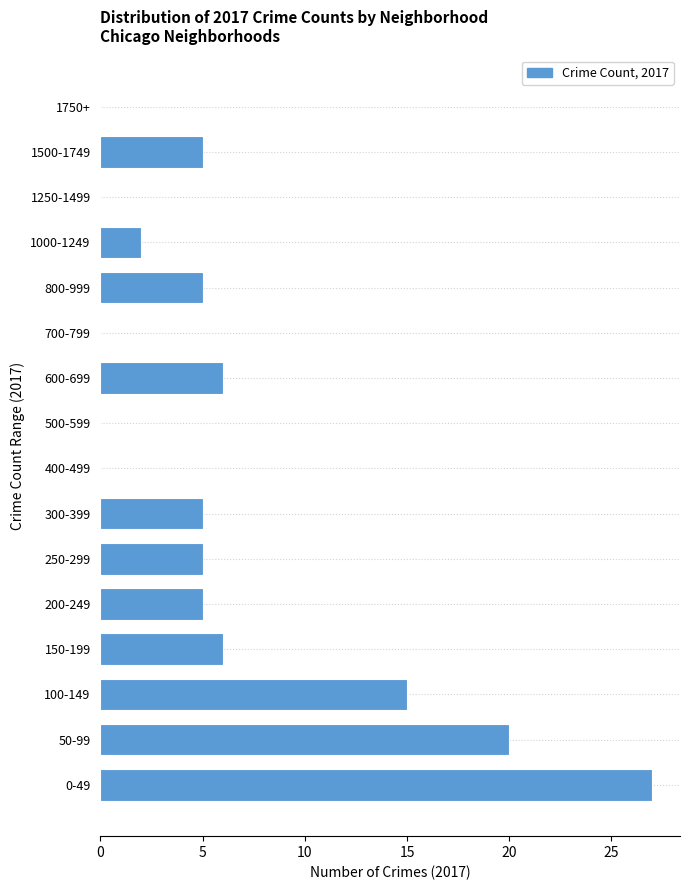

Reading bottom to top, transcribe all the data shown in this chart.

0-49=27	50-99=20	100-149=15	150-199=6	200-249=5	250-299=5	300-399=5	400-499=0	500-599=0	600-699=6	700-799=0	800-999=5	1000-1249=2	1250-1499=0	1500-1749=5	1750+=0